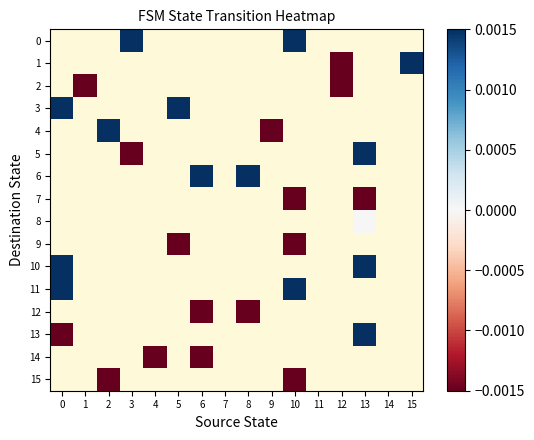

List the series in order of their overall mean, highest first.

0, 1, 2, 3, 4, 5, 6, 7, 8, 9, 10, 11, 12, 13, 14, 15